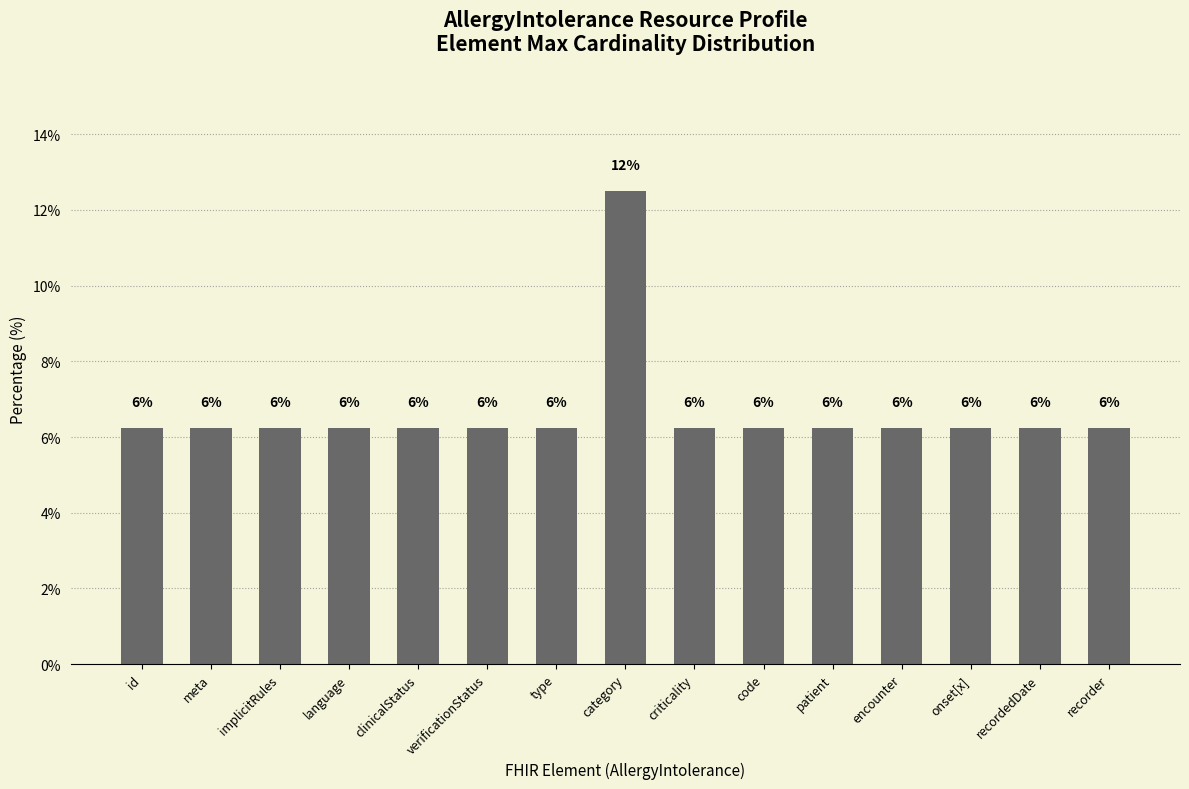

Is it true that the value at type is 3.1?

False